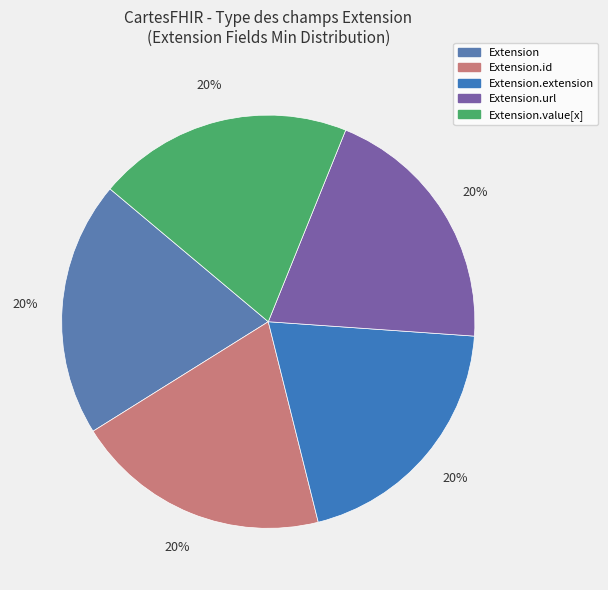

Is the sum of Extension.extension and Extension.url greater than half?

No